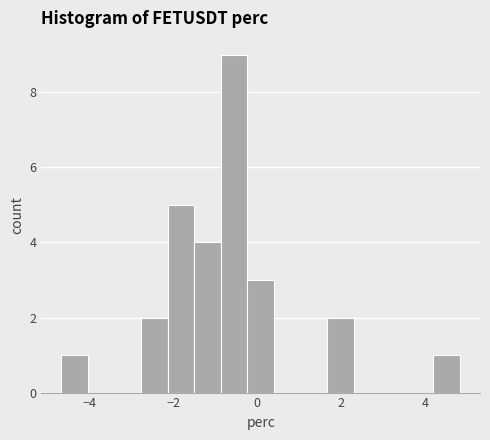

Read against the x-axis, roughly where is the centre of the tallest bar?

-0.6